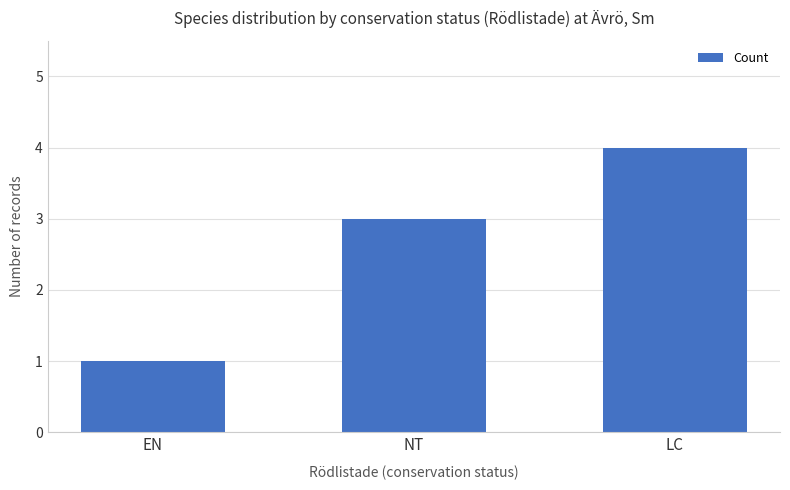

How many values are between 1 and 4?

3